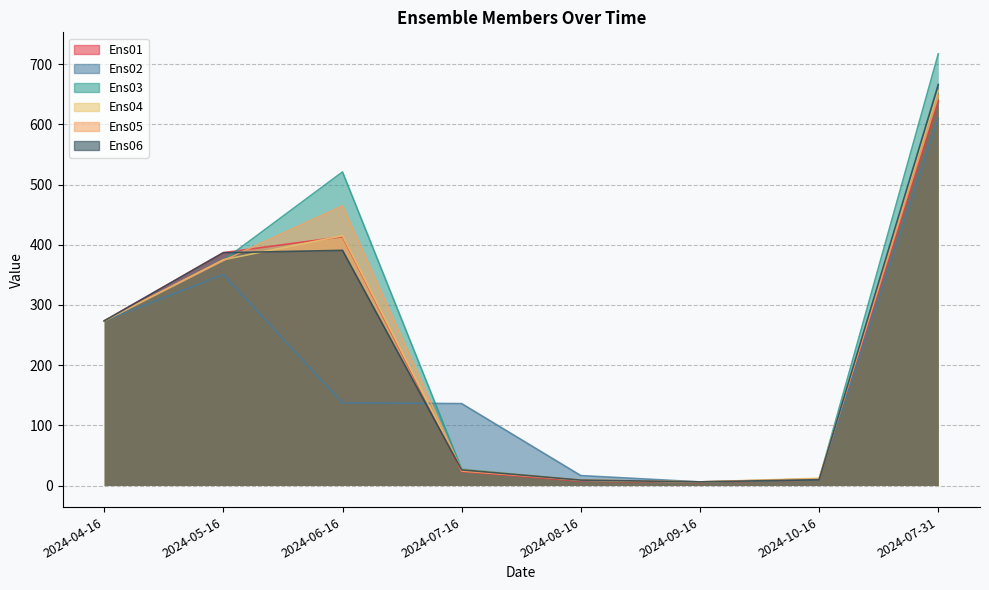

What is the minimum value for Ens02?

6.0